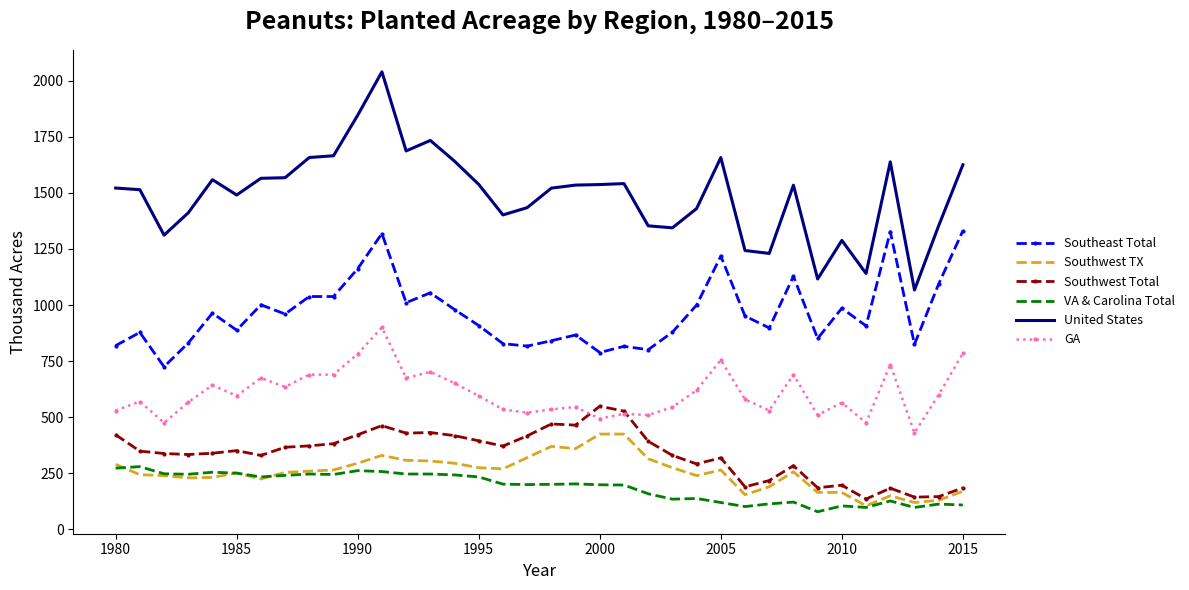

Which series ends up on top after the final intersection of Southwest Total and GA?

GA